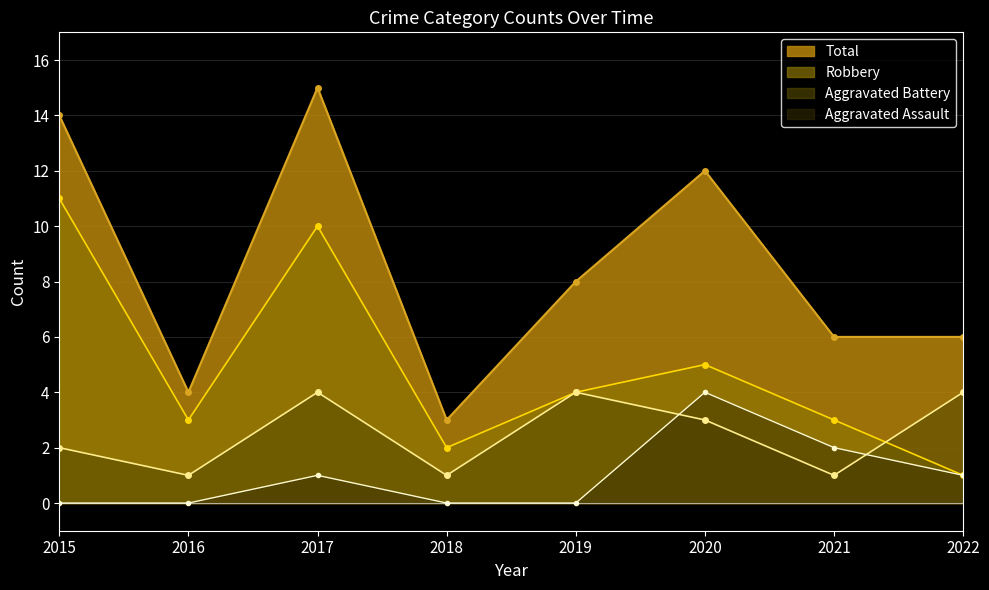

How many lines are shown in the chart?

4